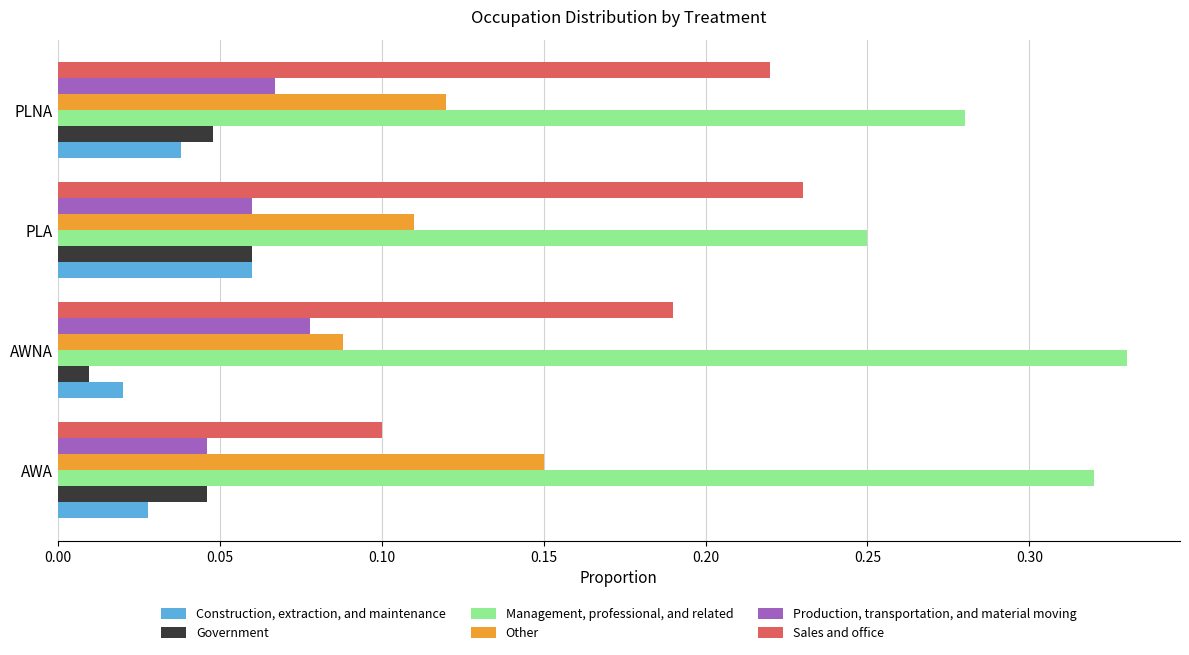

Is it true that Production, transportation, and material moving equals 0.0 at AWNA?

False